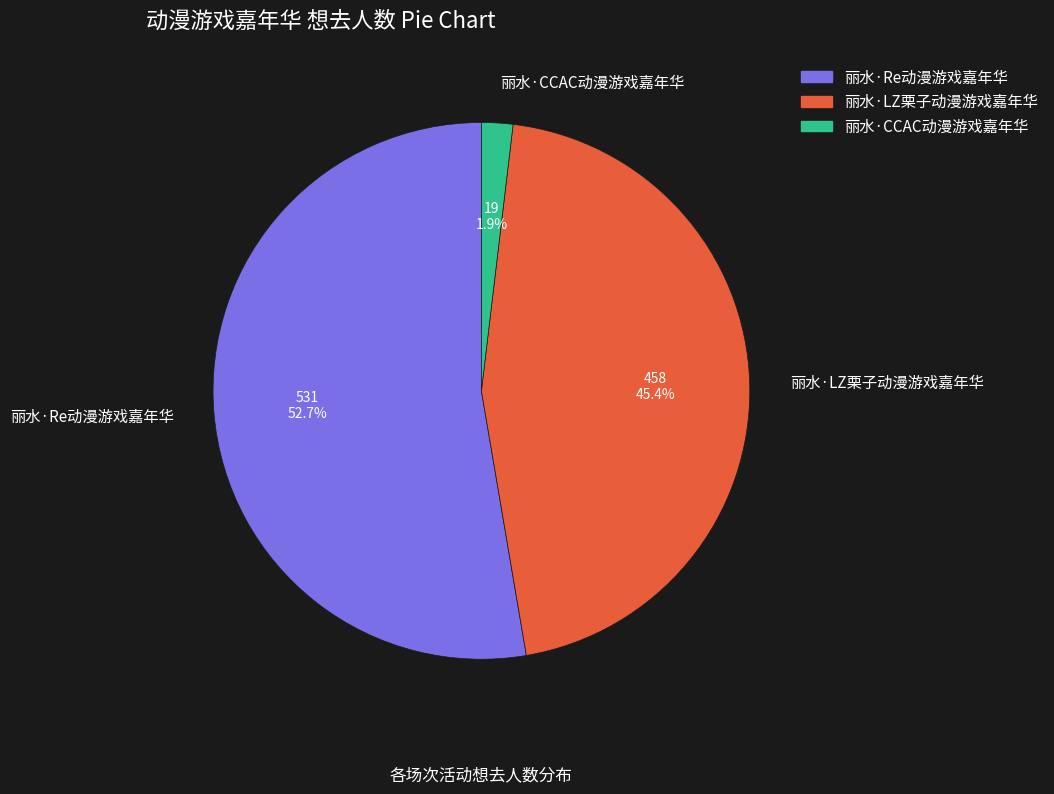

What percentage do 丽水·CCAC动漫游戏嘉年华 and 丽水·Re动漫游戏嘉年华 together represent?

54.6%